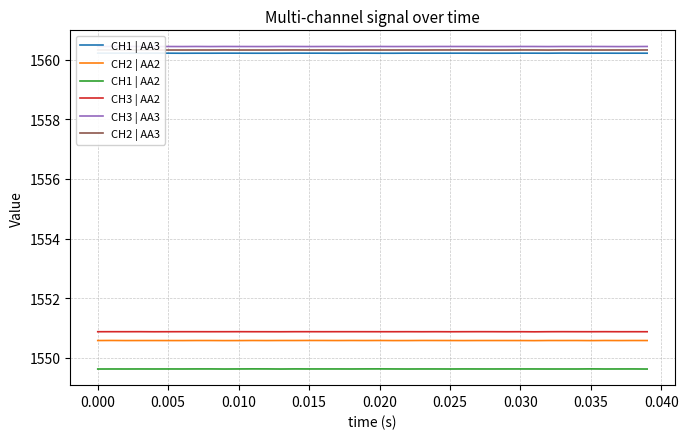

What is the minimum value shown in the chart?

1549.6